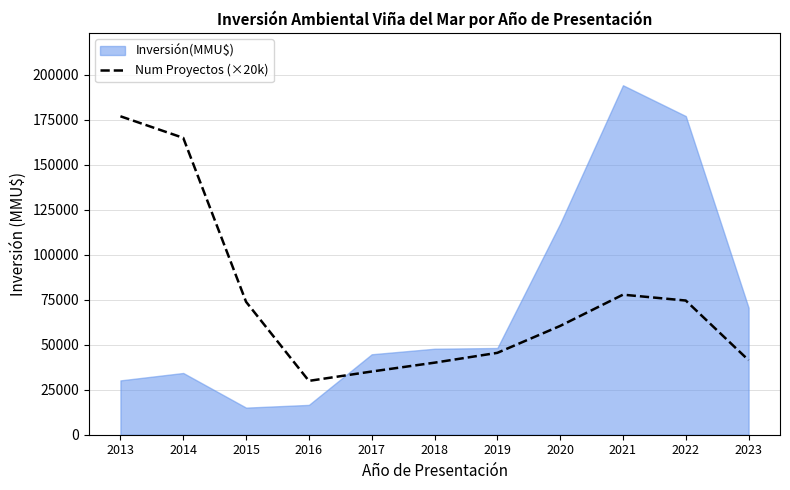

At which label is the value closest to 103360?

2021